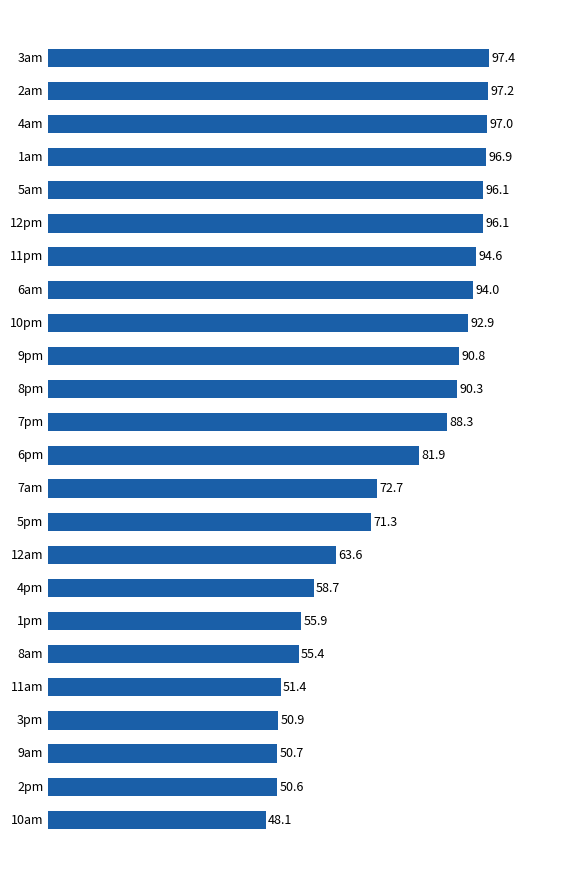

What is the ratio of the value at 6pm to the value at 9pm?

0.9